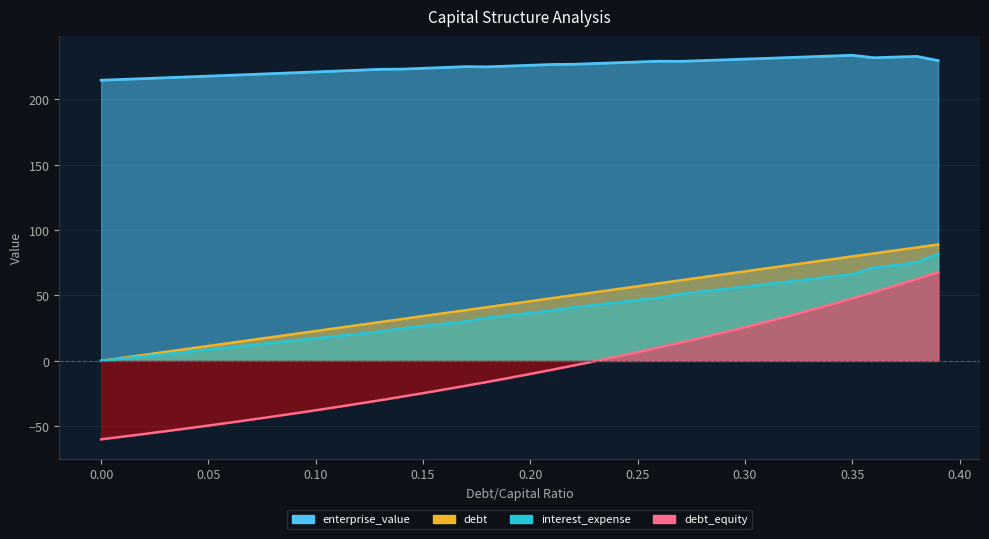

True or false: there are more than 0 points higher than both neighbors.

False